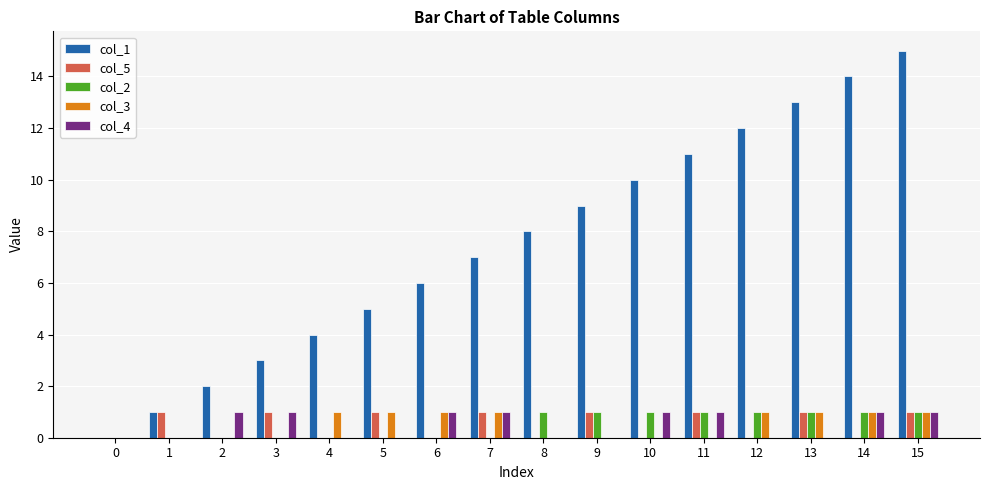

At which category does the chart reach its peak across all series?

15